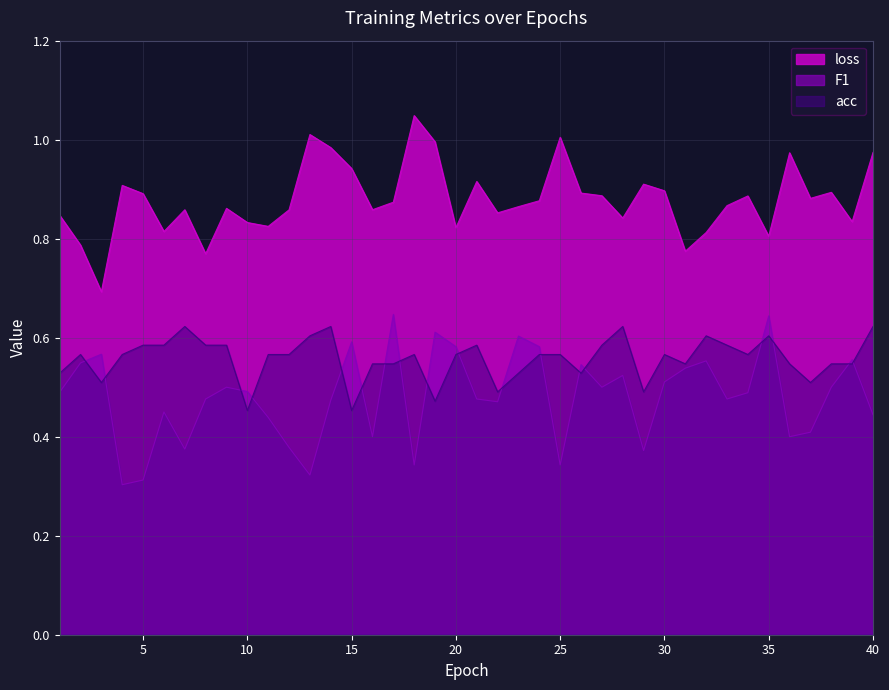

At which category does F1 reach its first local valley?

4